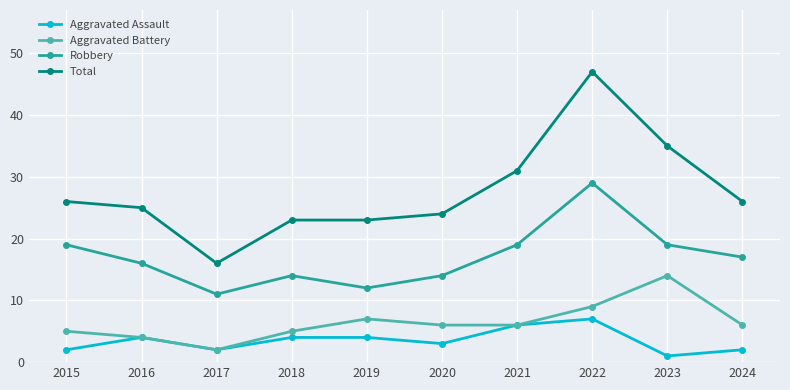

At which category is the sum across all series the highest?

2022